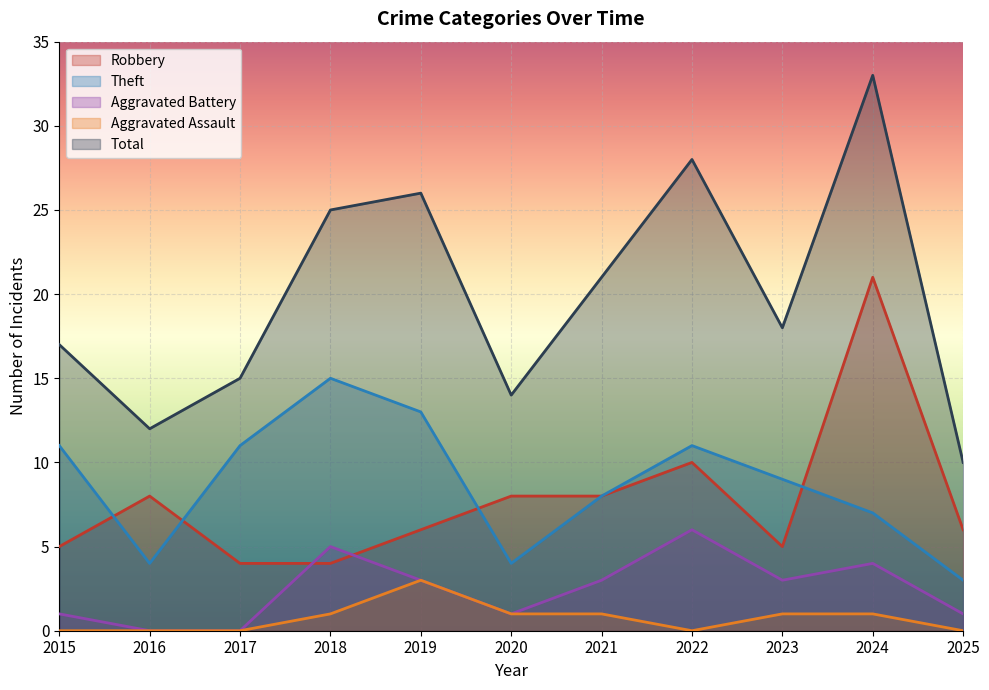

What is the difference between the highest and lowest values at 2023?

17